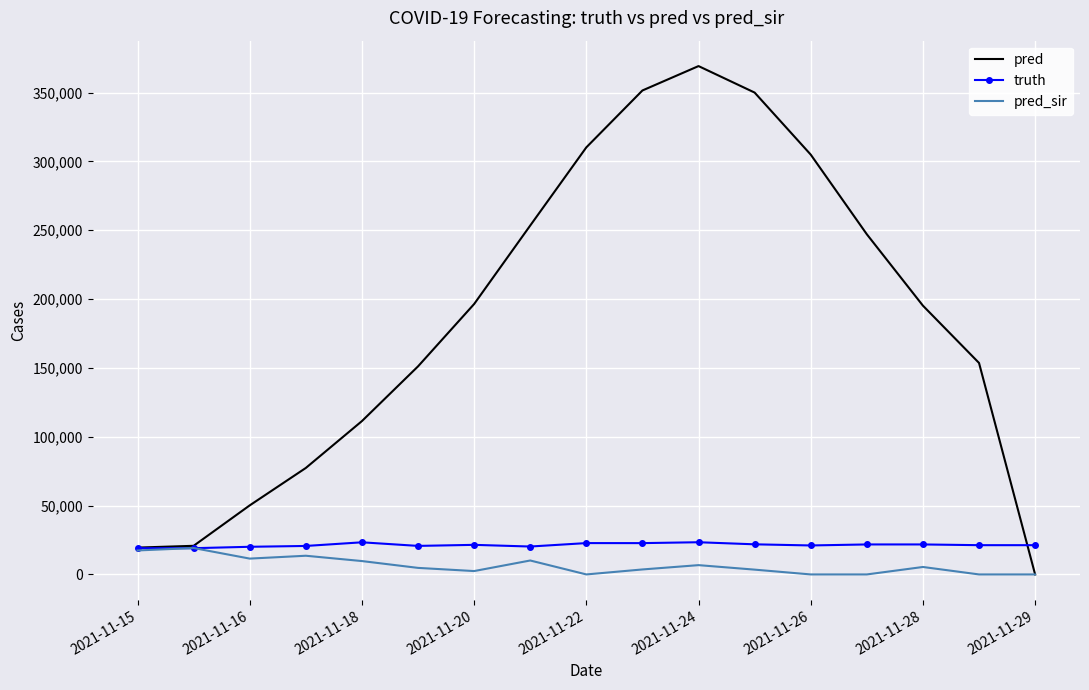

Which series has the largest range (max minus min)?

pred